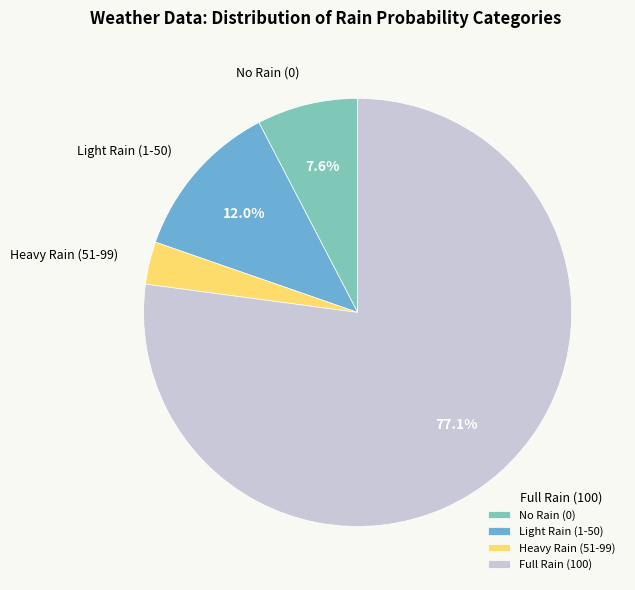

What is the largest slice in the pie chart?

Full Rain (100)